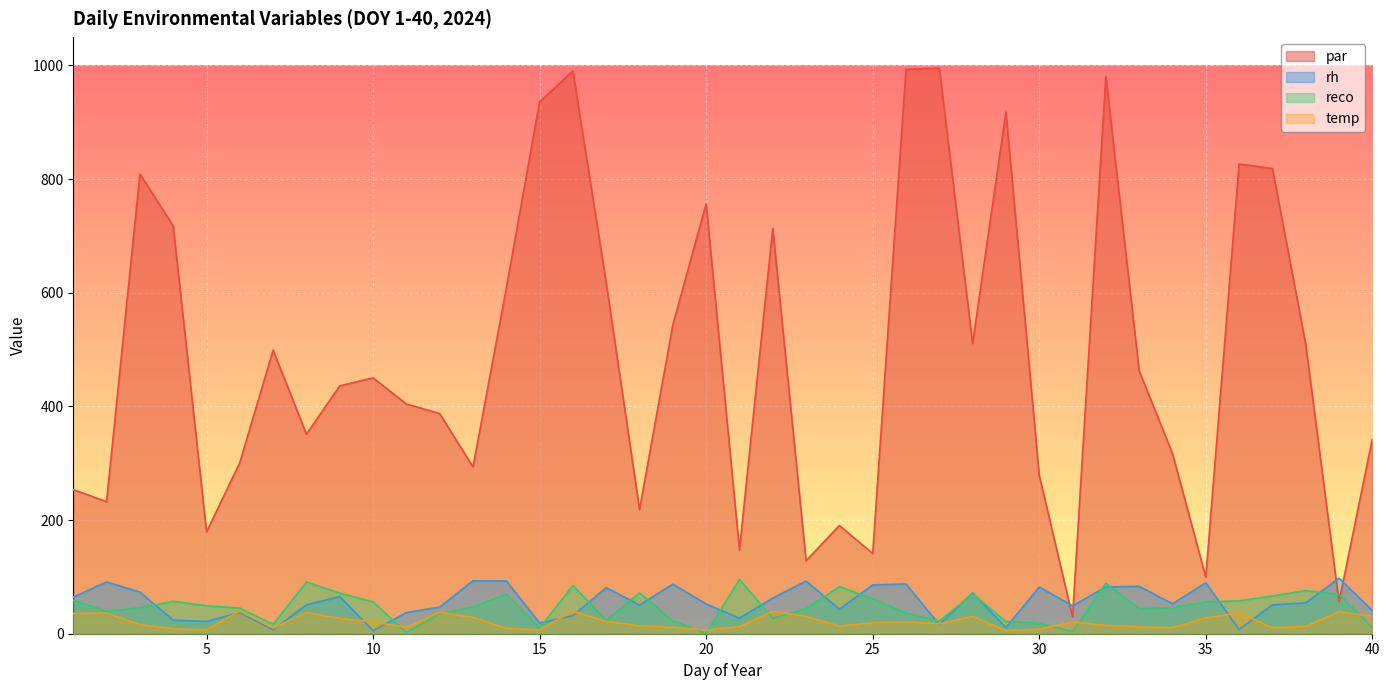

At which category does rh reach its first local valley?

5